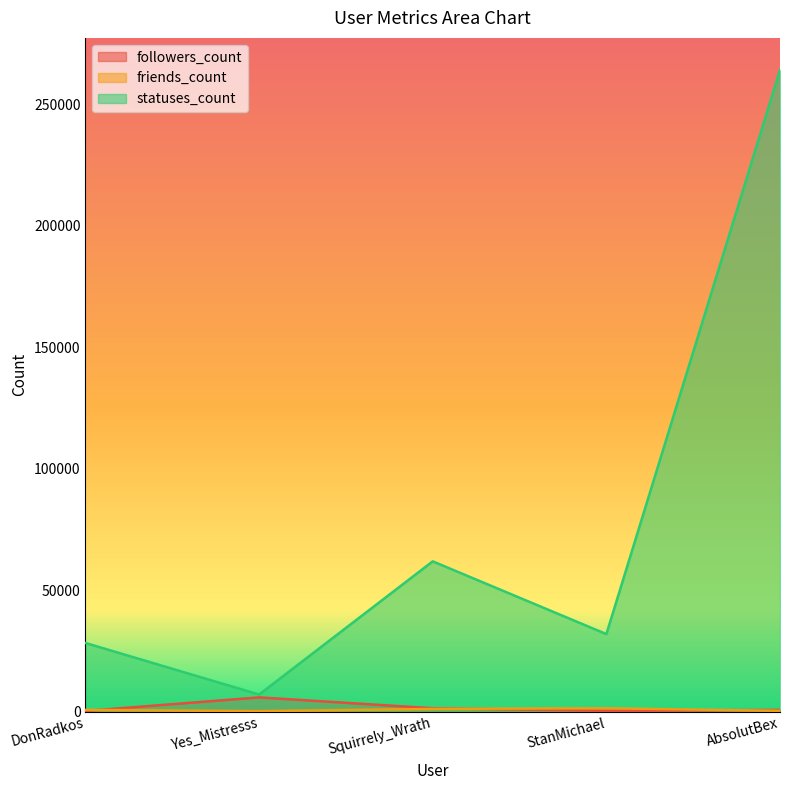

Between which two adjacent categories do followers_count and friends_count first intersect?

DonRadkos and Yes_Mistresss